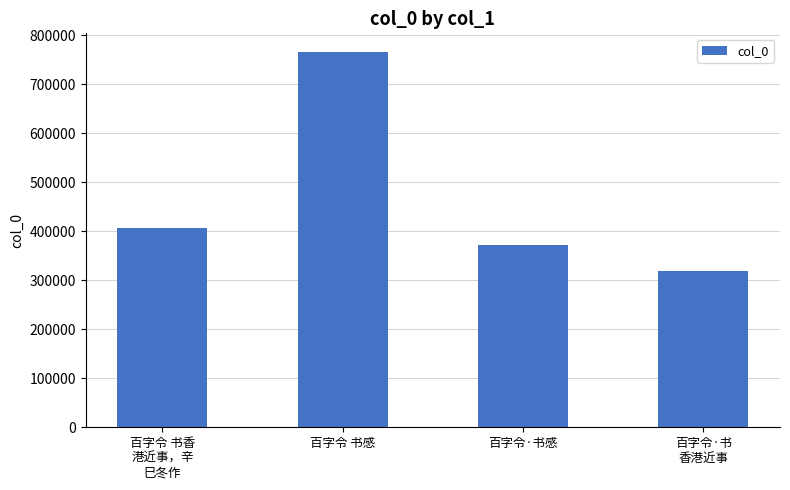

What is the difference between the values at 百字令 书感 and 百字令 书香
港近事，辛
巳冬作?

358484